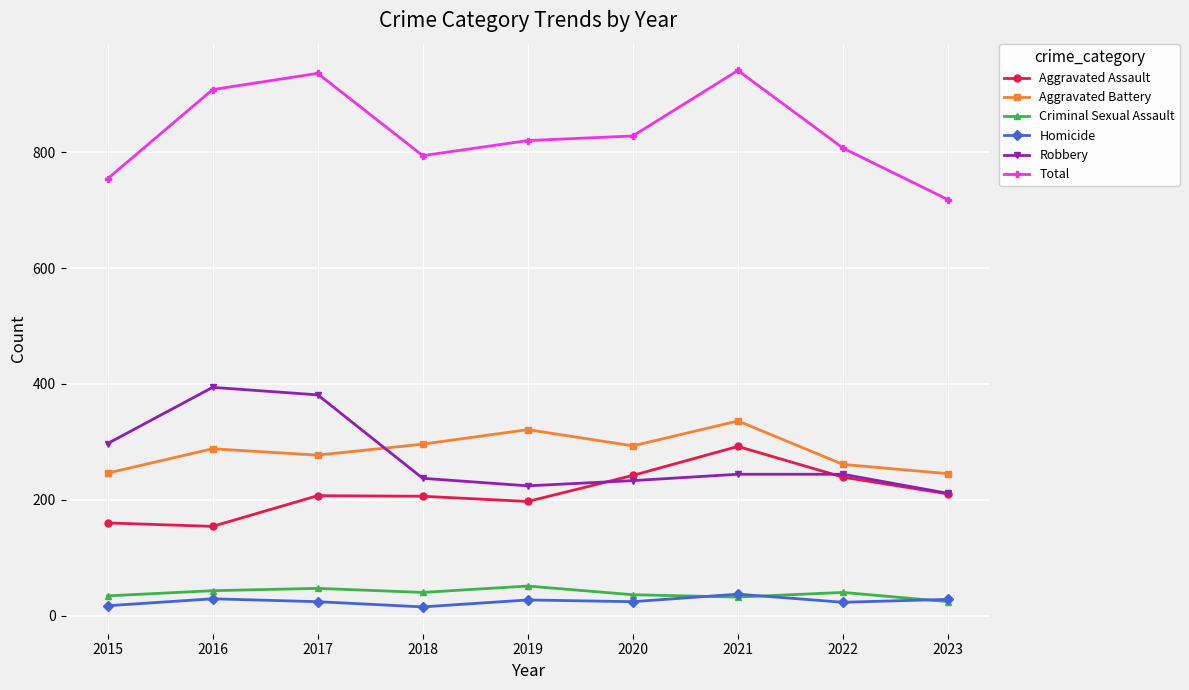

Between 2020 and 2021, which series saw the biggest shift?

Total